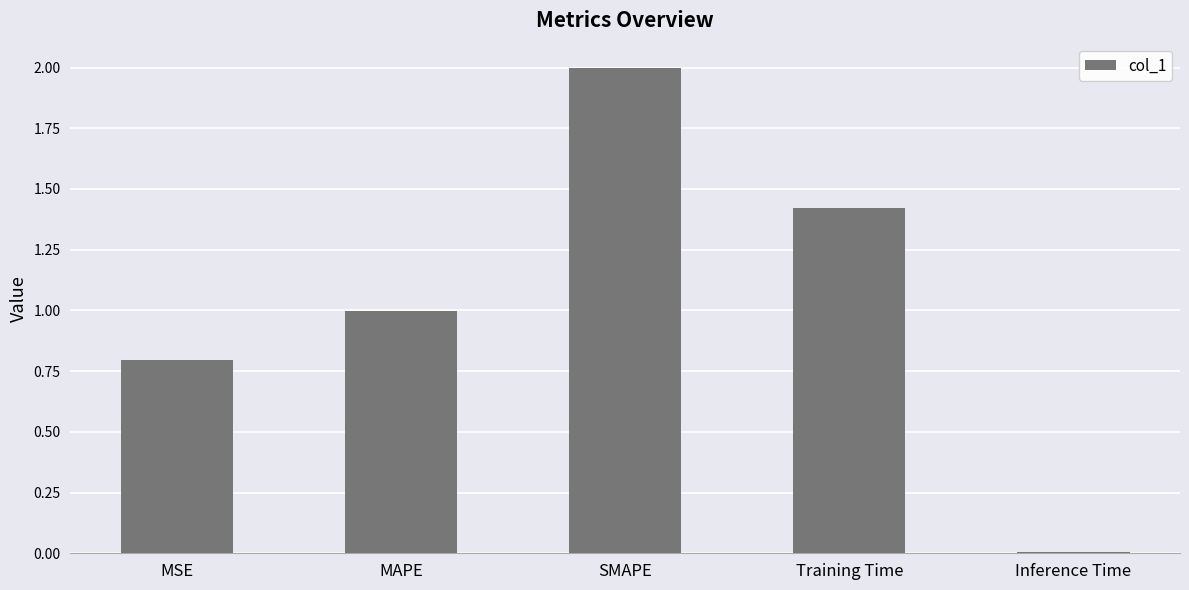

What is the sum of all values?

5.2